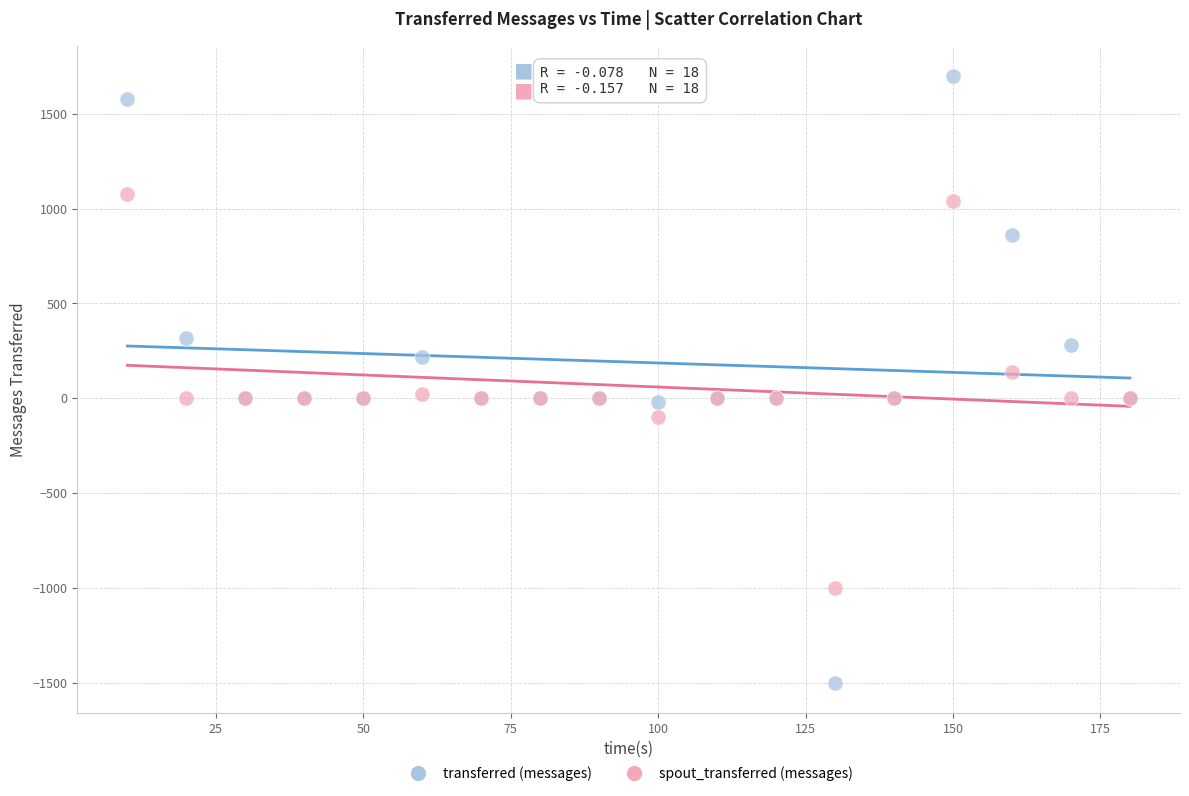

Which series contains the lowest Y value?

transferred (messages)